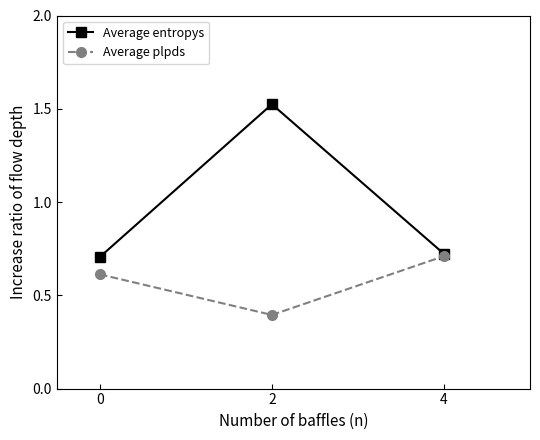

The Average plpds series shows 0.4 at 0. True or false?

False